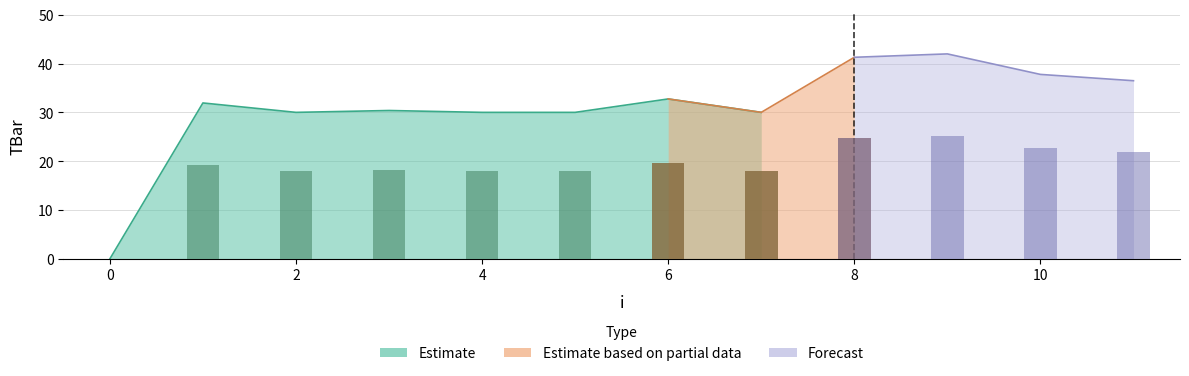

Reading right to left, list all the values displayed in this chart.

36.5	37.8	42.0	41.3	30.0	32.7	30.0	30.0	30.4	30.0	31.9	0.0